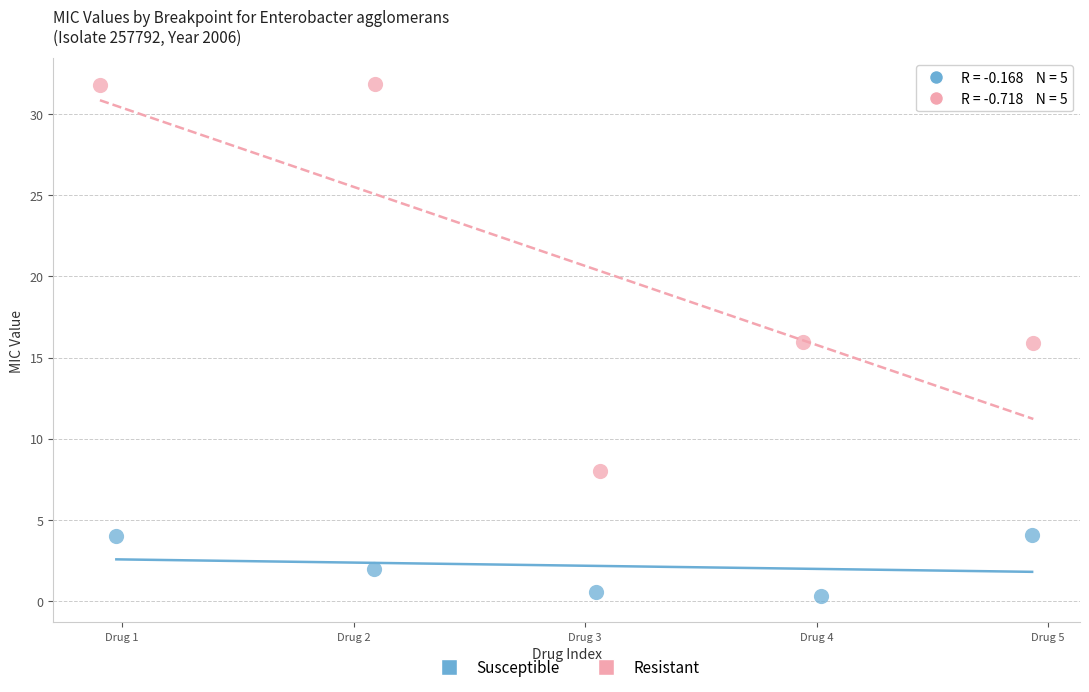

Which series reaches the minimum Y coordinate?

Susceptible